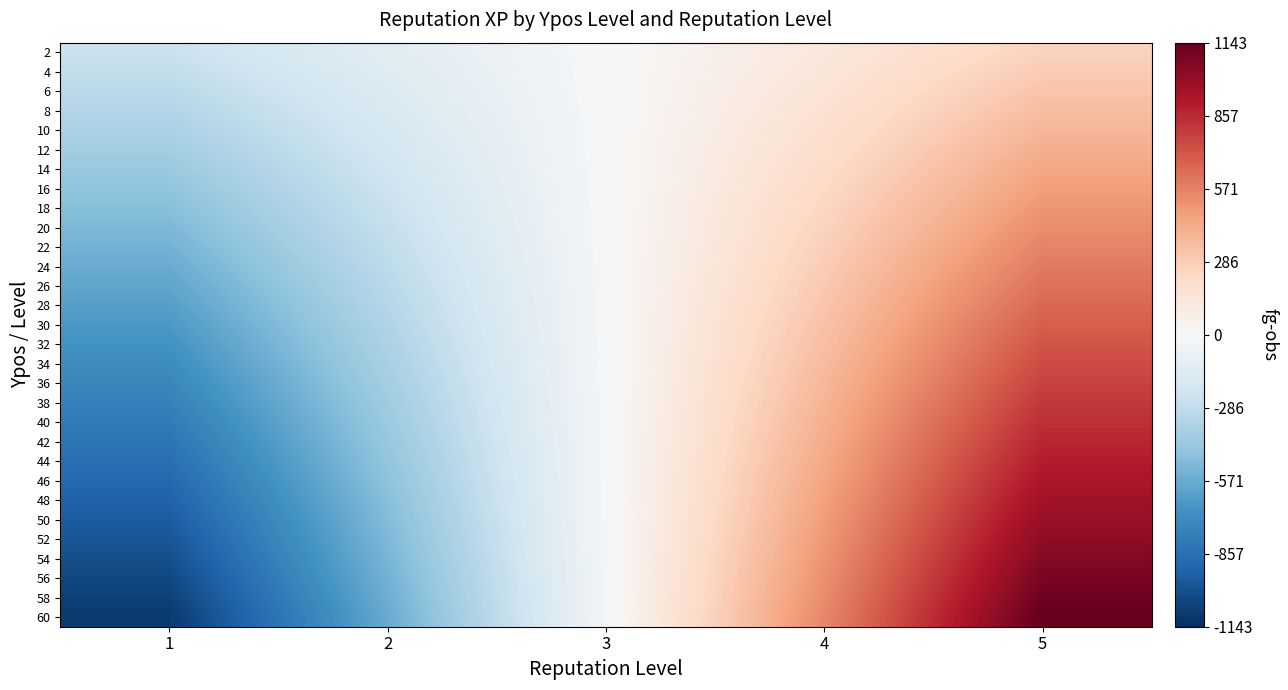

Which has a higher value, 2 or 4?

4